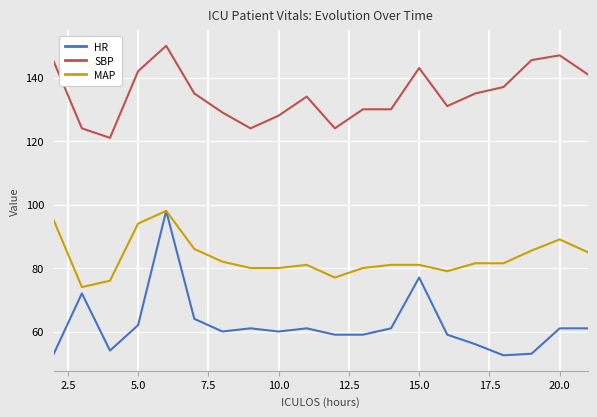

Reading left to right, extract all data points from this chart.

HR: 53.0	72.0	54.0	62.0	98.0	64.0	60.0	61.0	60.0	61.0	59.0	59.0	61.0	77.0	59.0	56.0	52.5	53.0	61.0	61.0
SBP: 145.0	124.0	121.0	142.0	150.0	135.0	129.0	124.0	128.0	134.0	124.0	130.0	130.0	143.0	131.0	135.0	137.0	145.5	147.0	141.0
MAP: 95.0	74.0	76.0	94.0	98.0	86.0	82.0	80.0	80.0	81.0	77.0	80.0	81.0	81.0	79.0	81.5	81.5	85.5	89.0	85.0